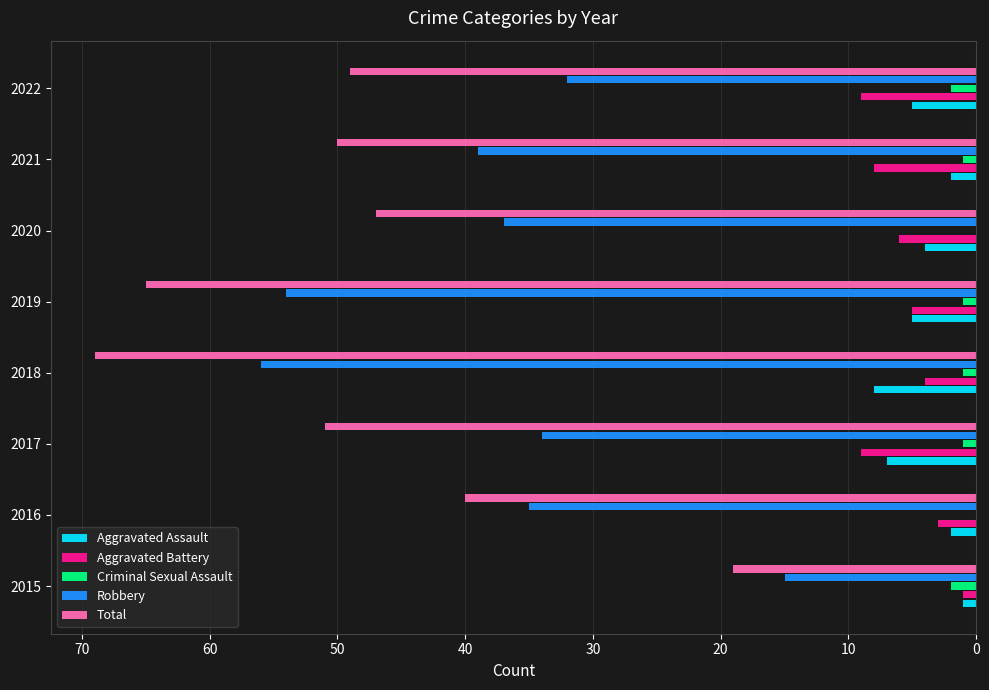

Which series has the largest range (max minus min)?

Total